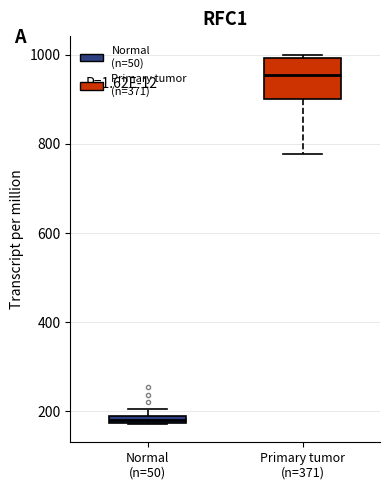

Where is the upper edge of the box for Normal (n=50) on the y-axis? The values are not printed on the chart, so give them approximately, as read against the axis.

200